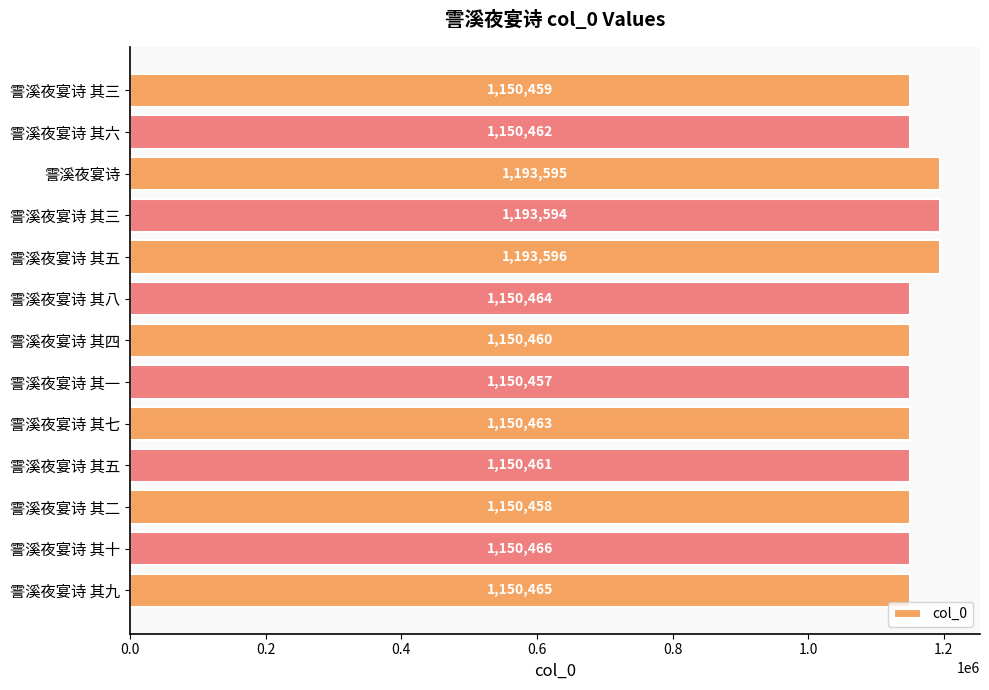

Where is the data nearest to the value 1172026?

霅溪夜宴诗 其十